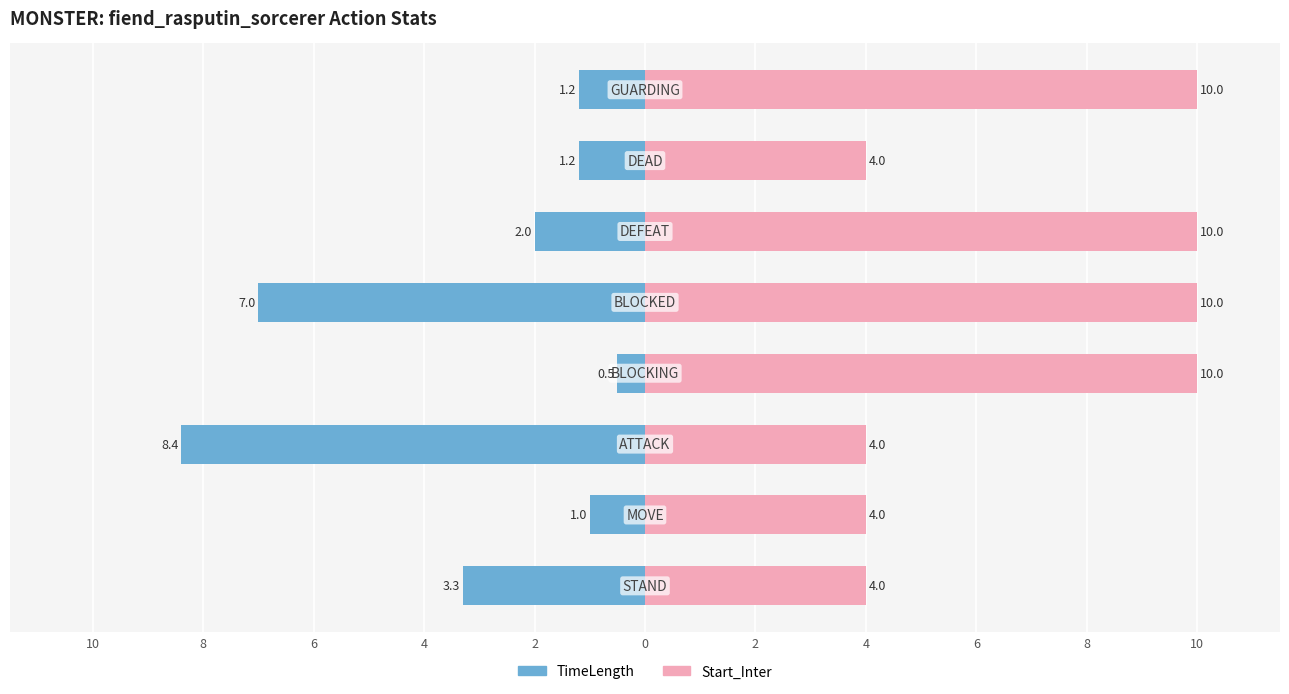

How many bars are there in each group?

2